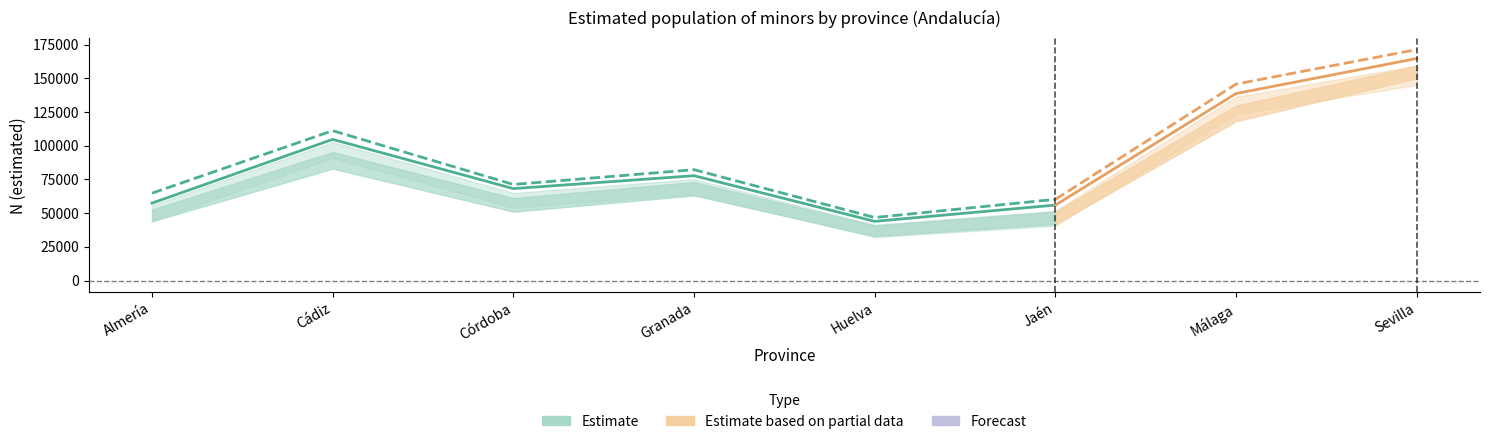

At which label does Niño N (estimada) reach its minimum?

Huelva